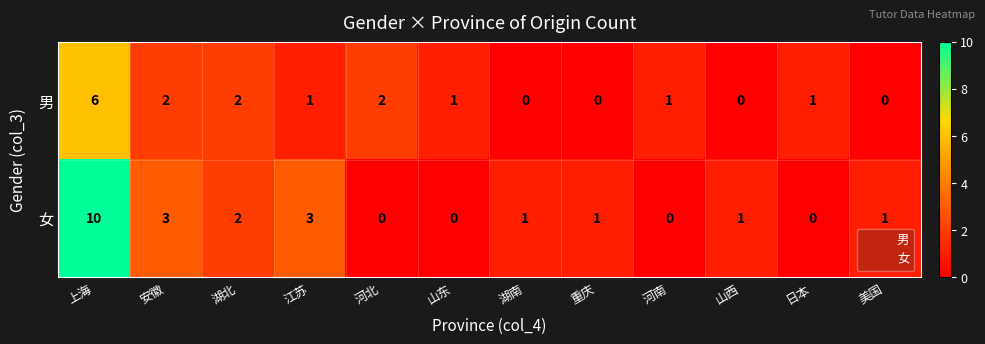

At which category does the chart reach its peak across all series?

上海